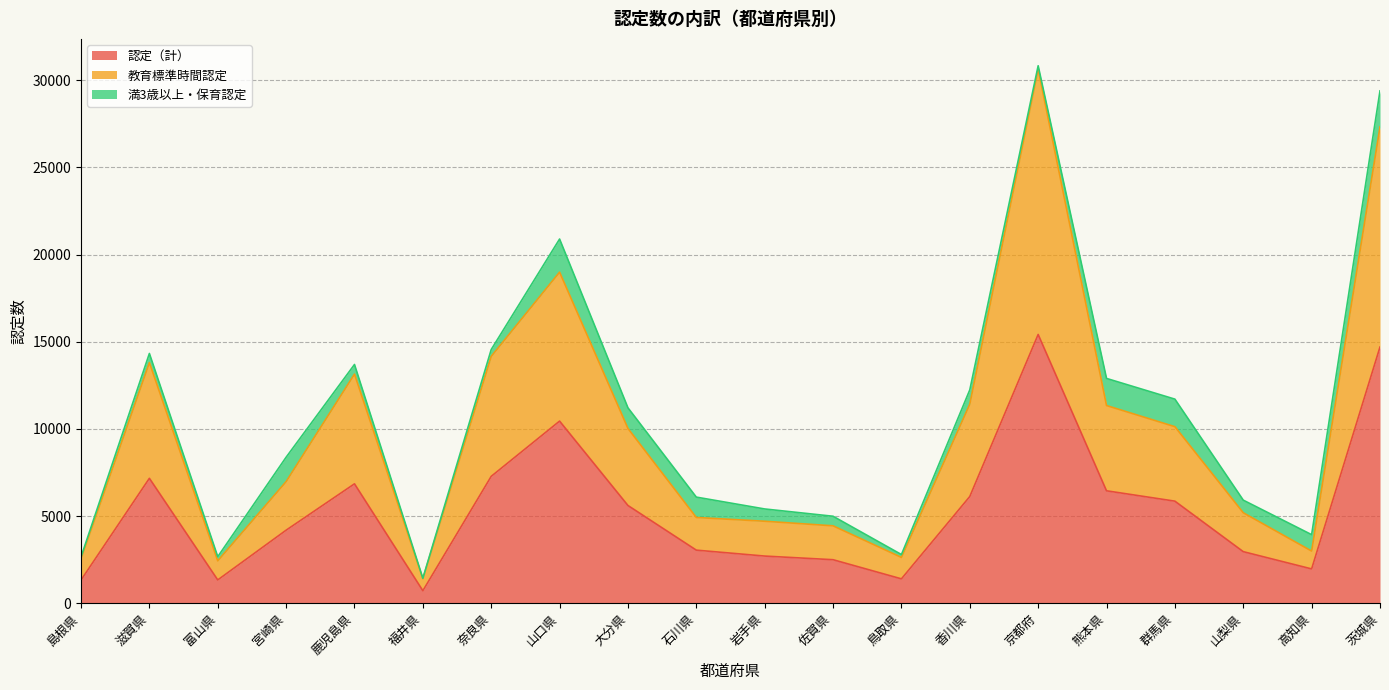

What value does the 認定（計） series have at 岩手県?

2702